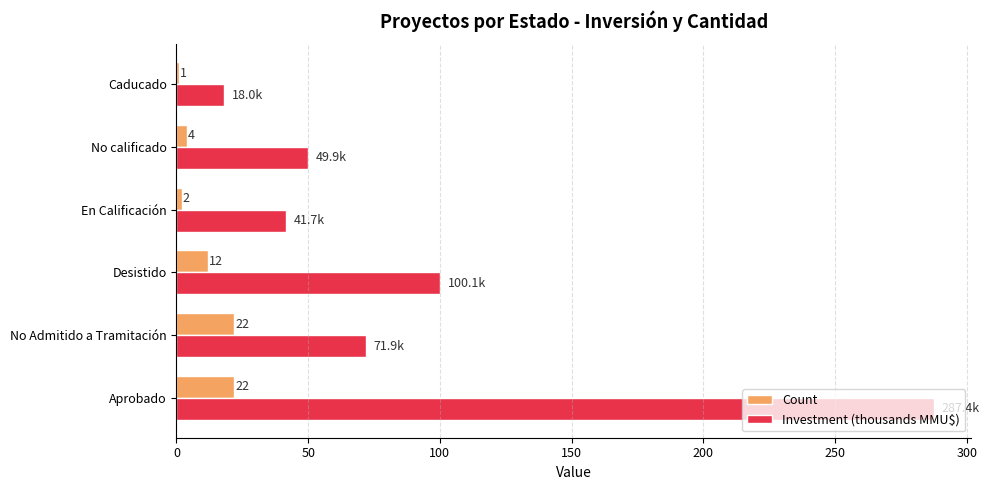

Rank the series by their average value, from highest to lowest.

Investment (thousands MMU$), Count